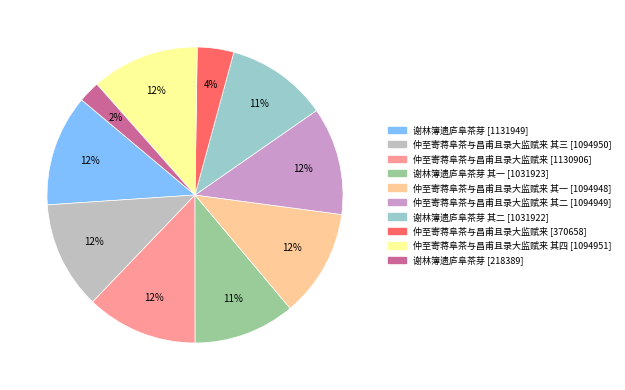

To the nearest percent, what is the difference between the largest and smallest slice percentages?

10%